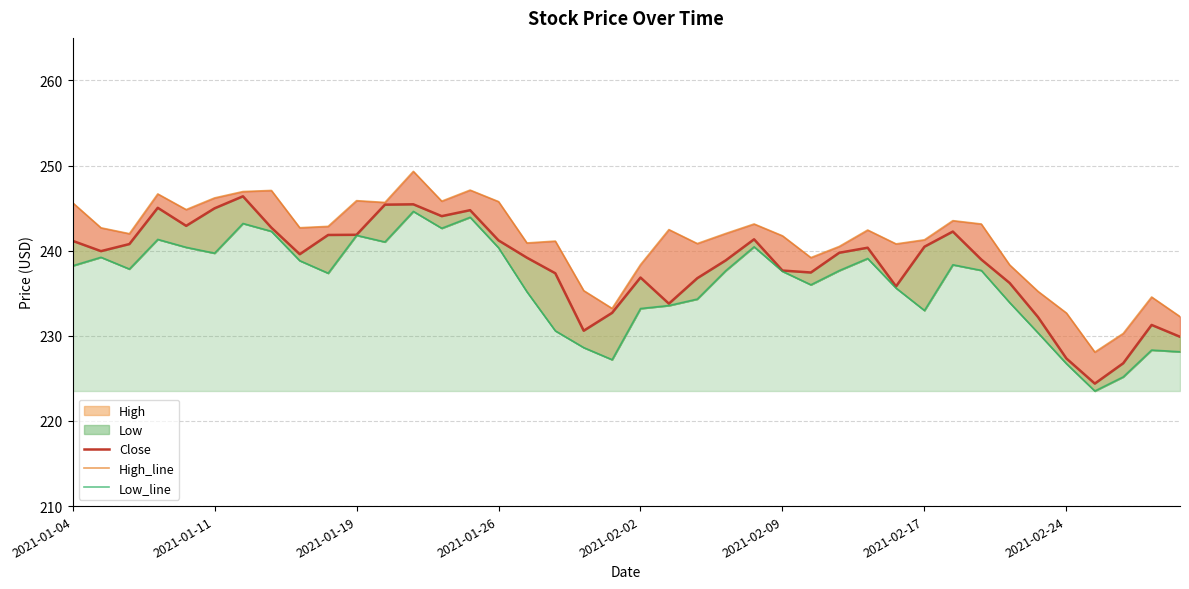

Which has a higher value, 34 or 24?

24